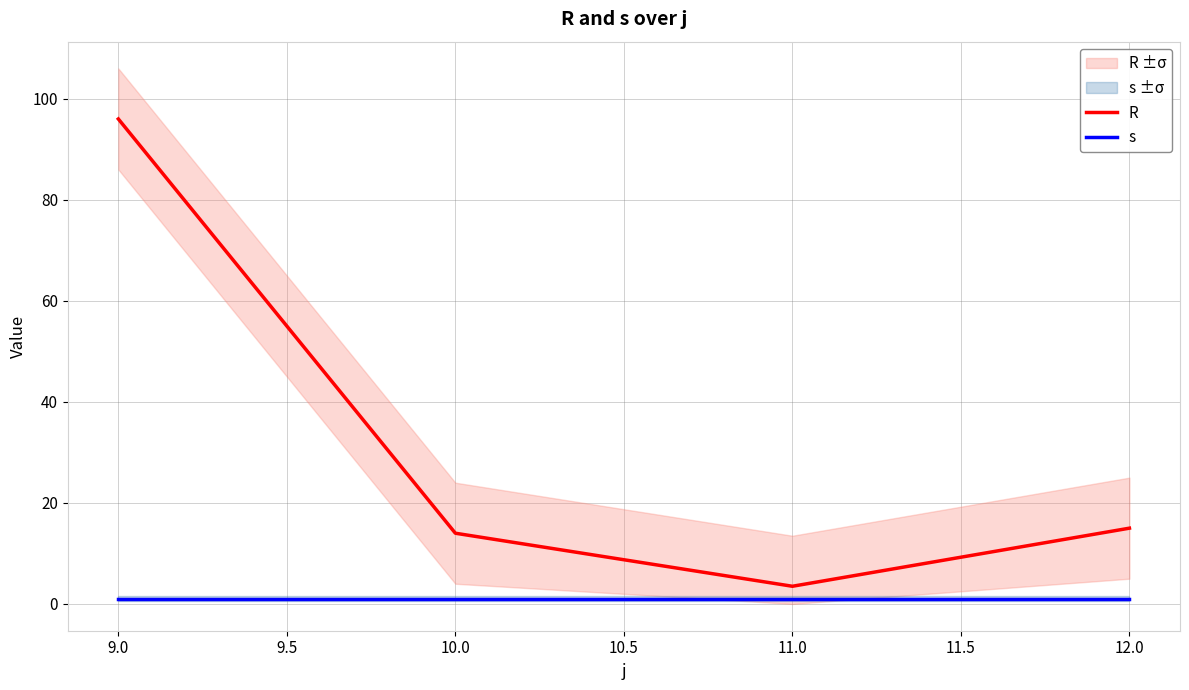

What are all the series names shown in the legend?

R, s